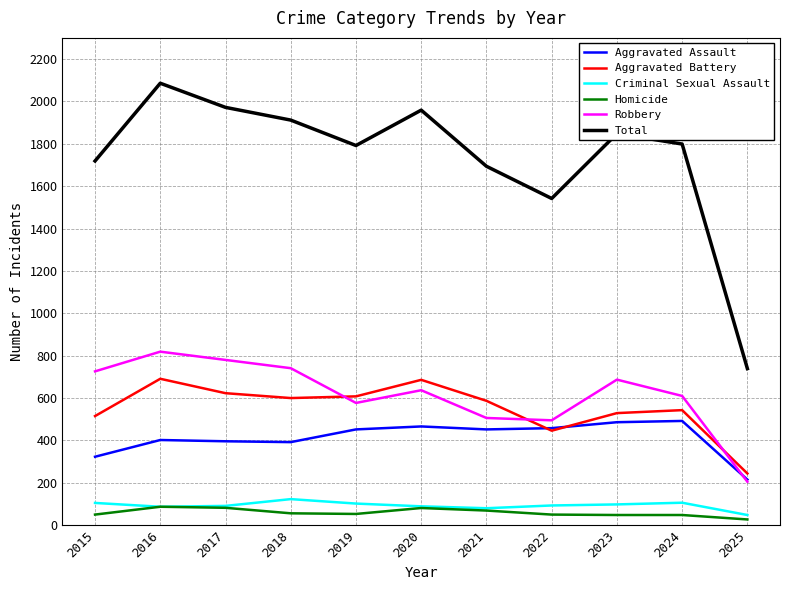

What is the average value of the Total series?

1733